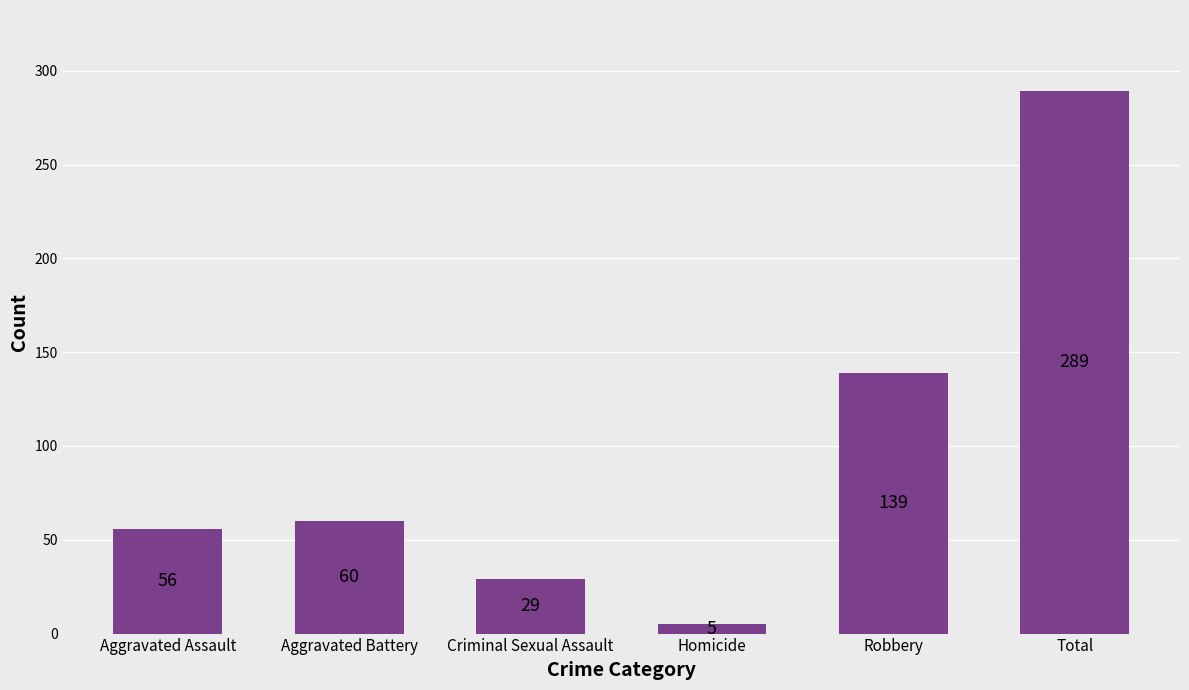

Rank the categories by value from highest to lowest.

Total, Robbery, Aggravated Battery, Aggravated Assault, Criminal Sexual Assault, Homicide